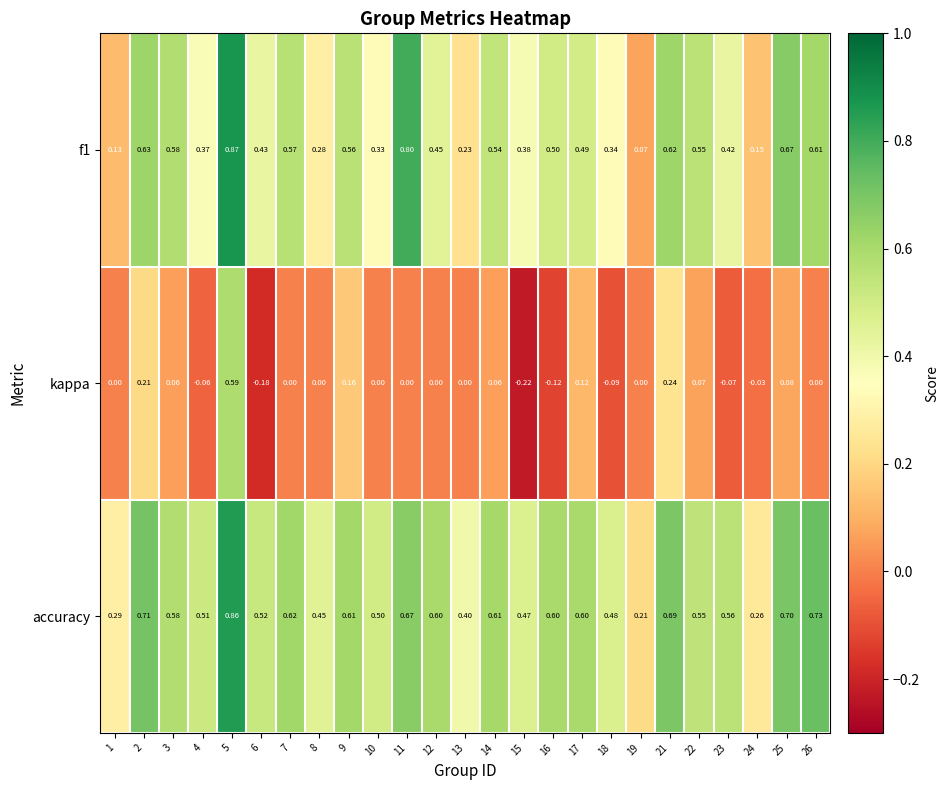

Which series has the largest range (max minus min)?

kappa